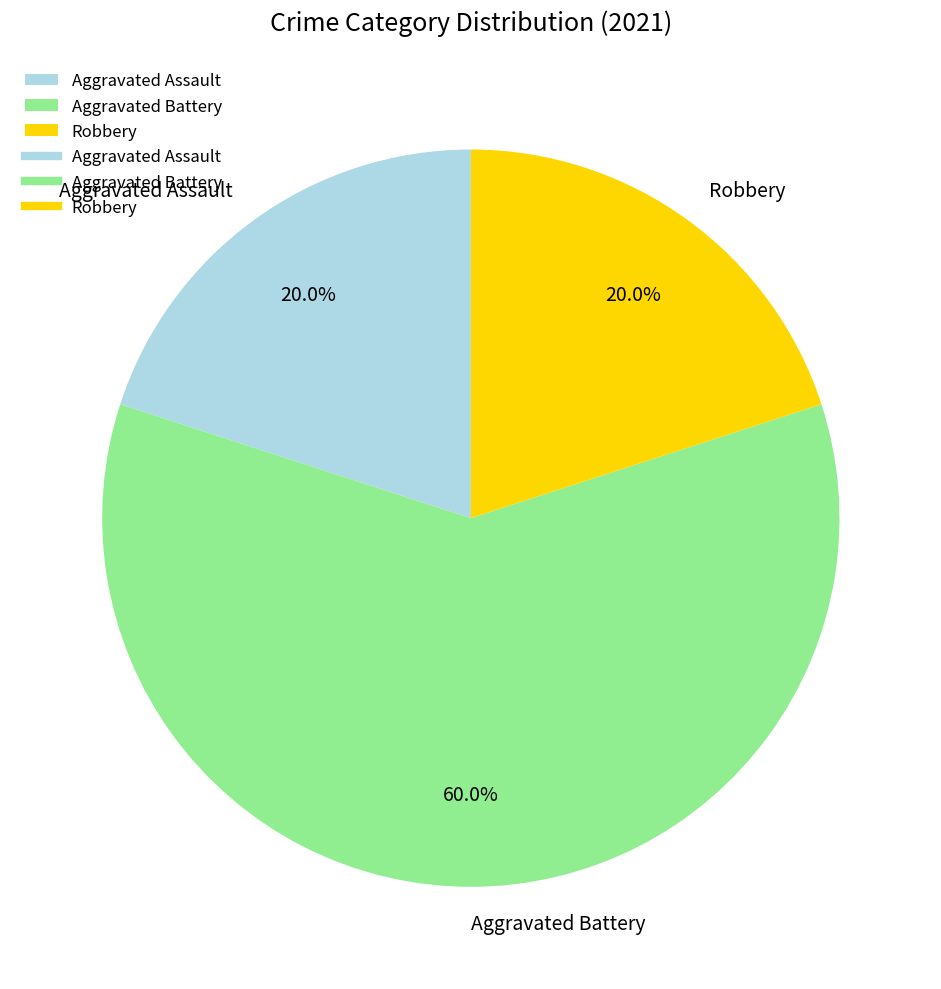

How many slices are in this pie chart?

3